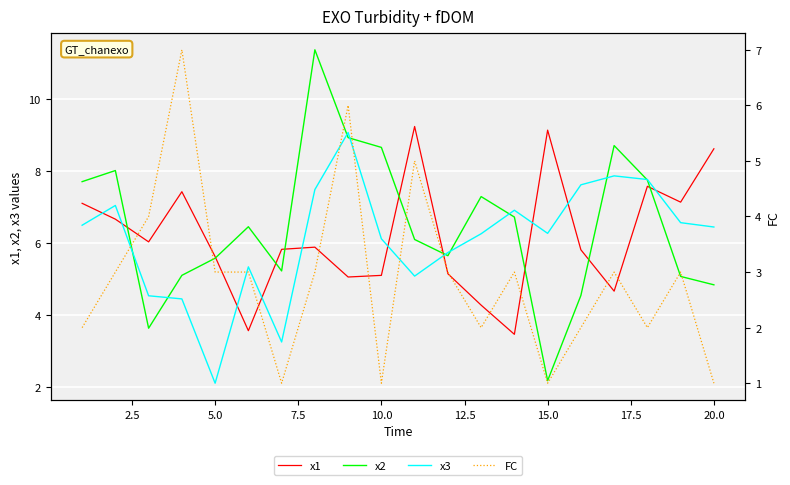

Is this an area chart (filled region under the line)?

No